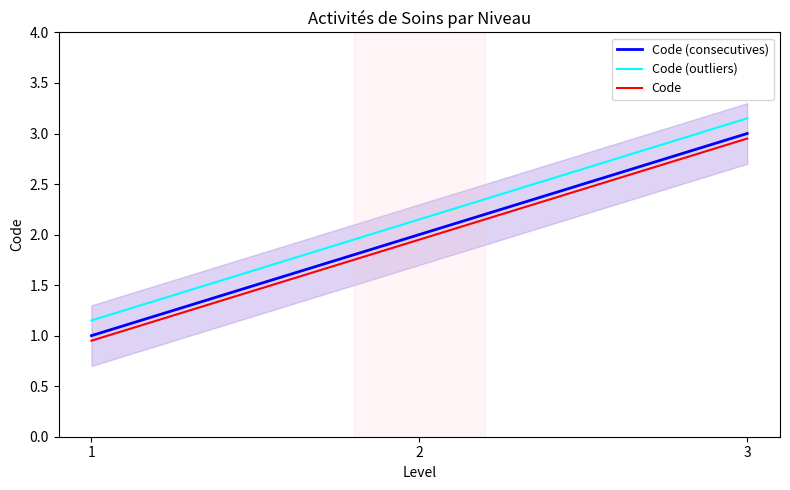

What is the difference between the Code (consecutives) values at 1 and 3?

2.0